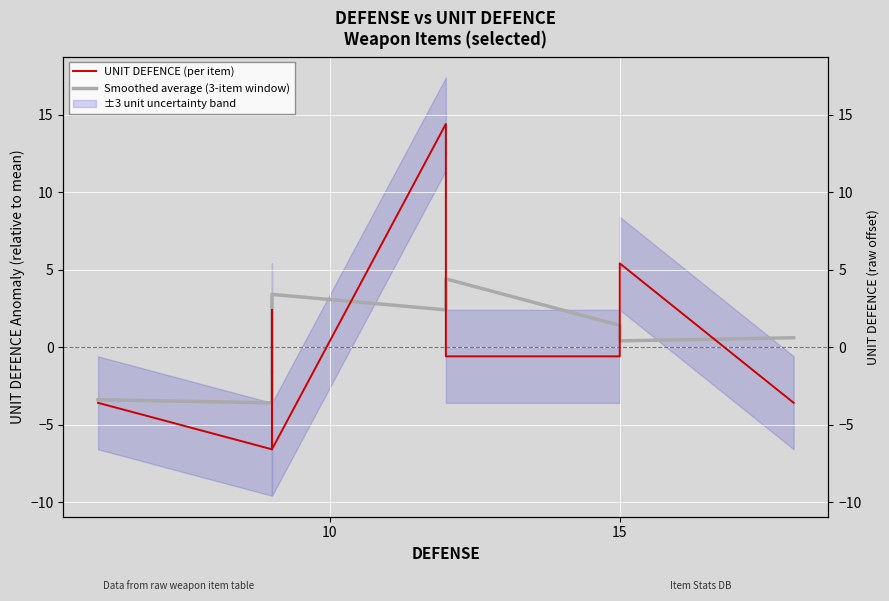

After their last crossing, which series has the higher values: Smoothed average (3-item window) or UNIT DEFENCE (per item)?

Smoothed average (3-item window)